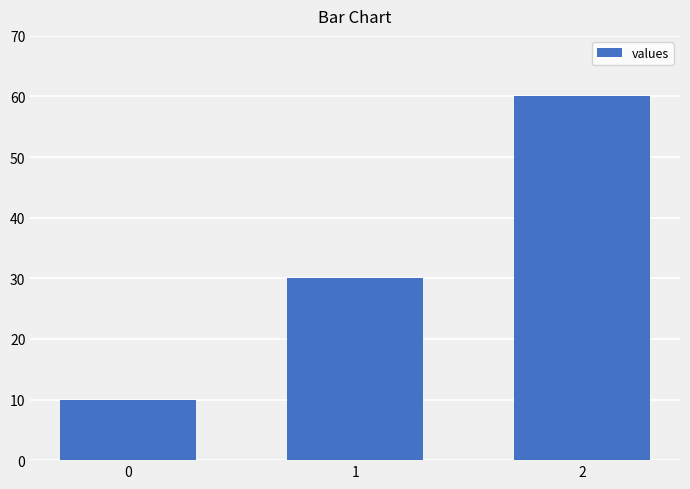

Count the number of data series in this chart.

1